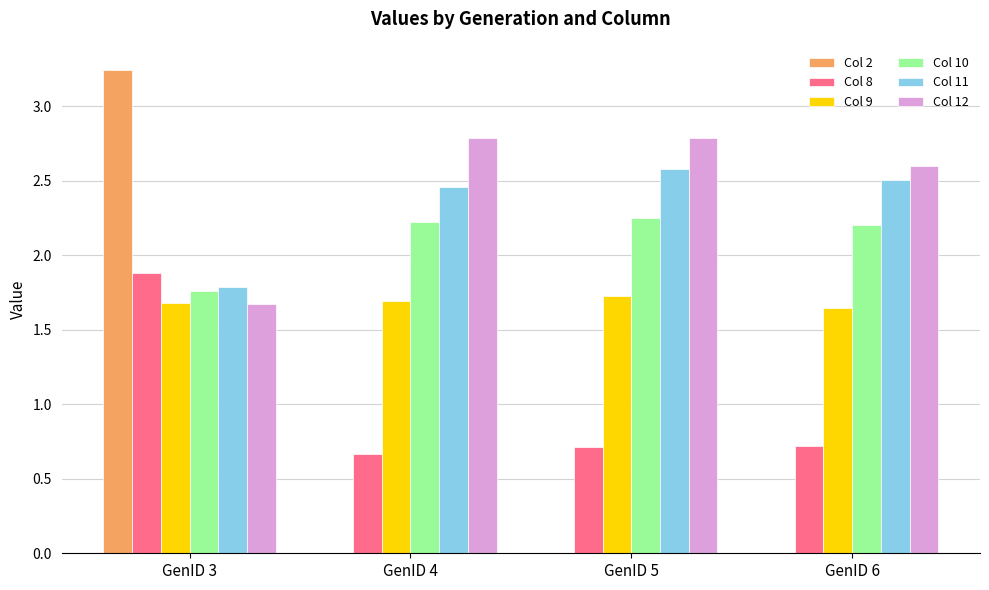

The Col 2 series shows 1.3 at GenID 3. True or false?

False